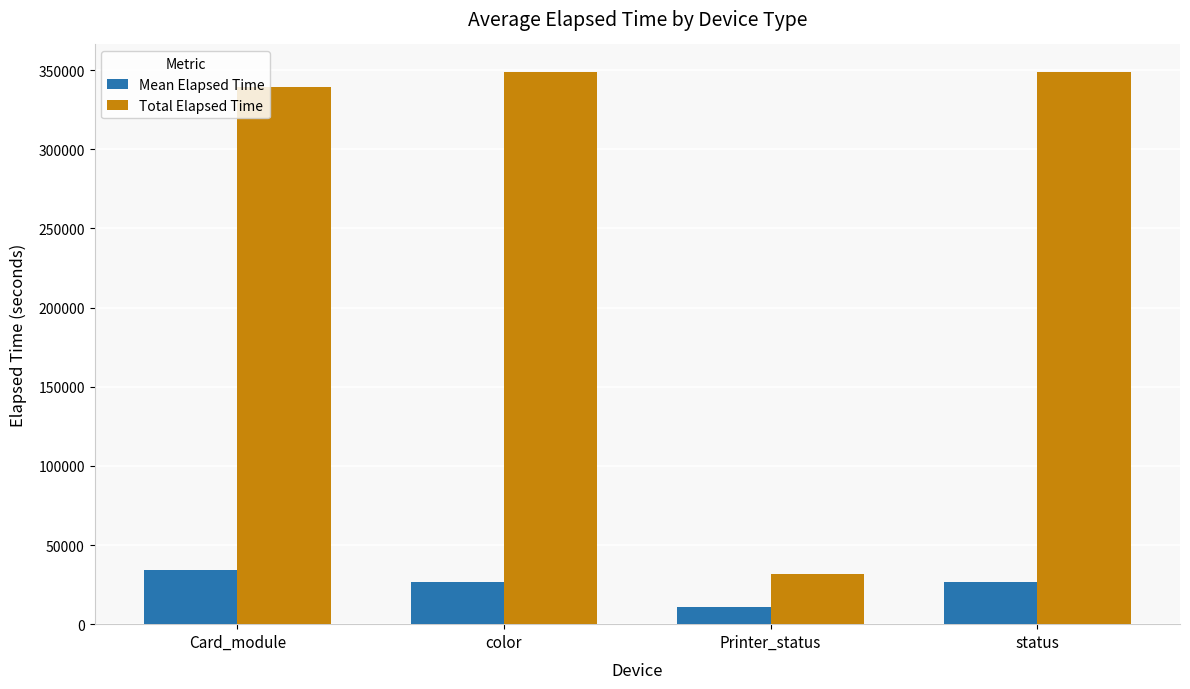

What are all the series names shown in the legend?

Mean Elapsed Time, Total Elapsed Time